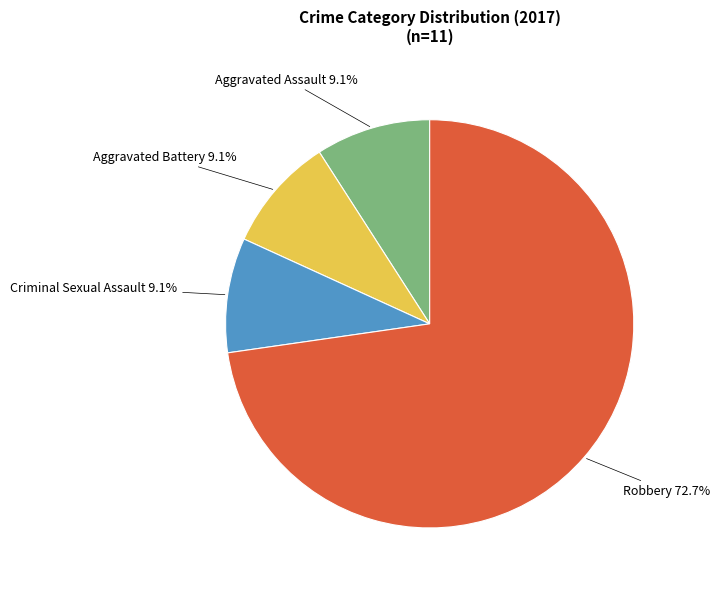

Does any single category account for the majority?

Yes